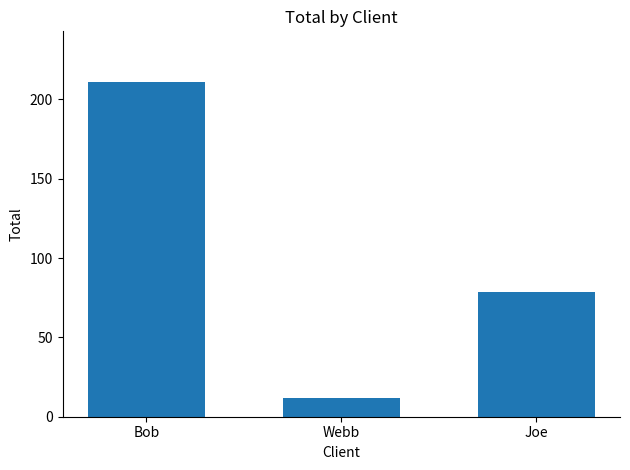

Rank the categories by value from highest to lowest.

Bob, Joe, Webb